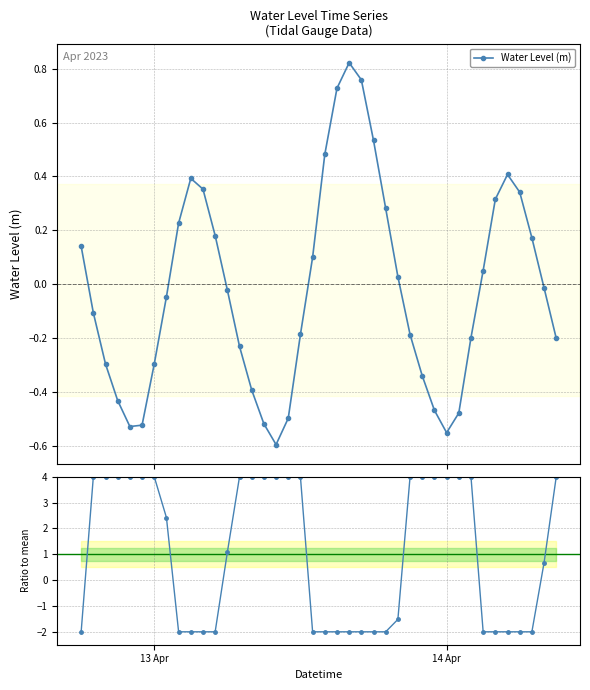

Does the chart have visible grid lines?

Yes